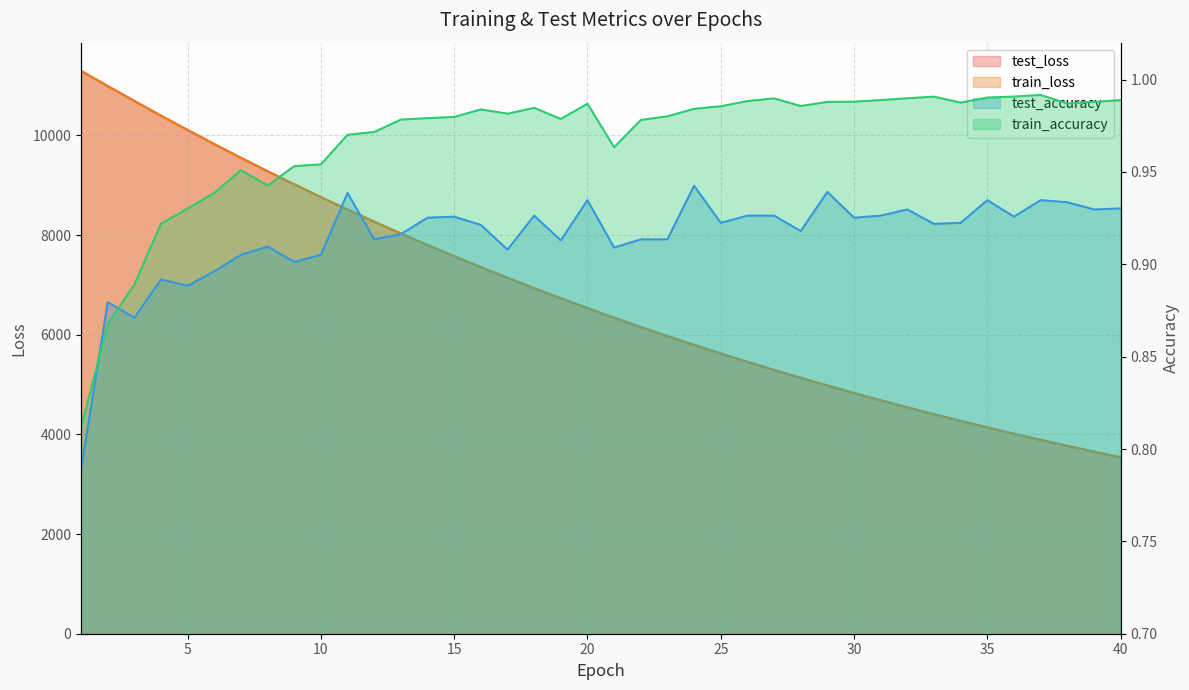

What is the difference between the maximum and minimum values in the test_loss series?

7755.7